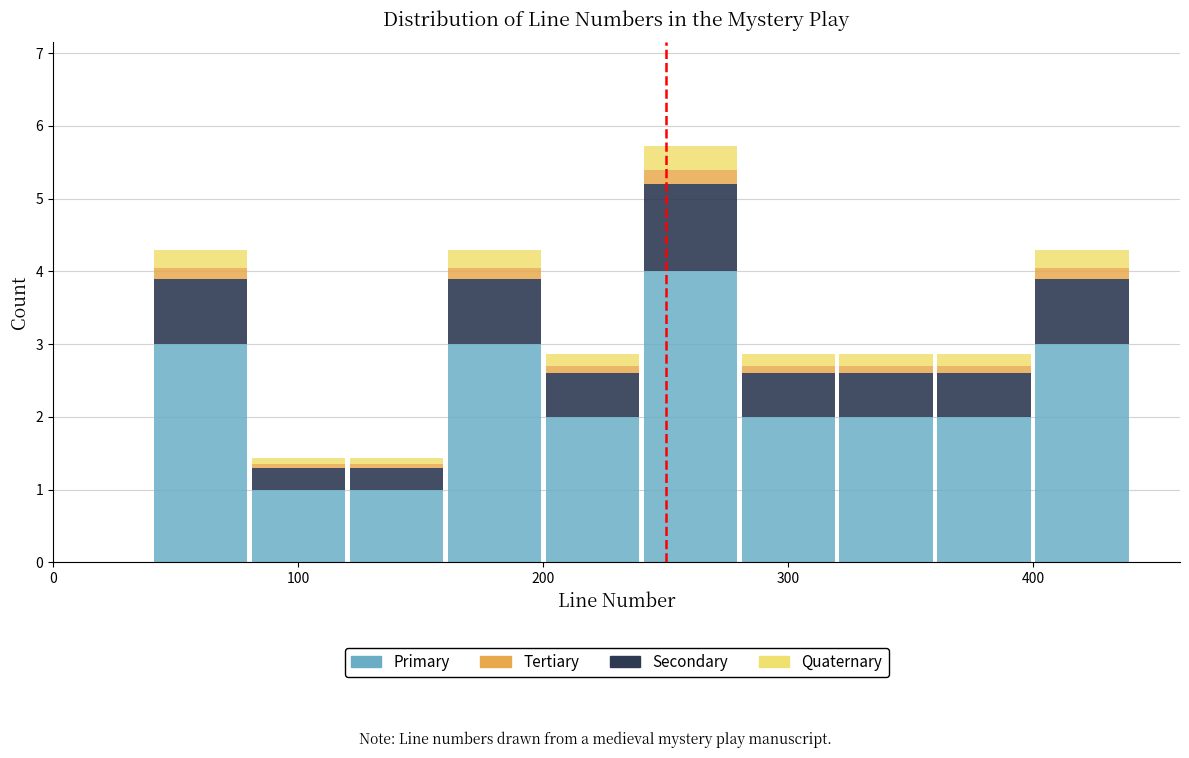

Reading left to right, transcribe this chart: for each stacked bar, give the range it covers on the x-axis and its total height. The values are not printed on the chart, so give them approximately, as read against the axis.

0 to 40: 0
40 to 80: 4.3
80 to 120: 1.4
120 to 160: 1.4
160 to 200: 4.3
200 to 240: 2.9
240 to 280: 5.7
280 to 320: 2.9
320 to 360: 2.9
360 to 400: 2.9
400 to 440: 4.3